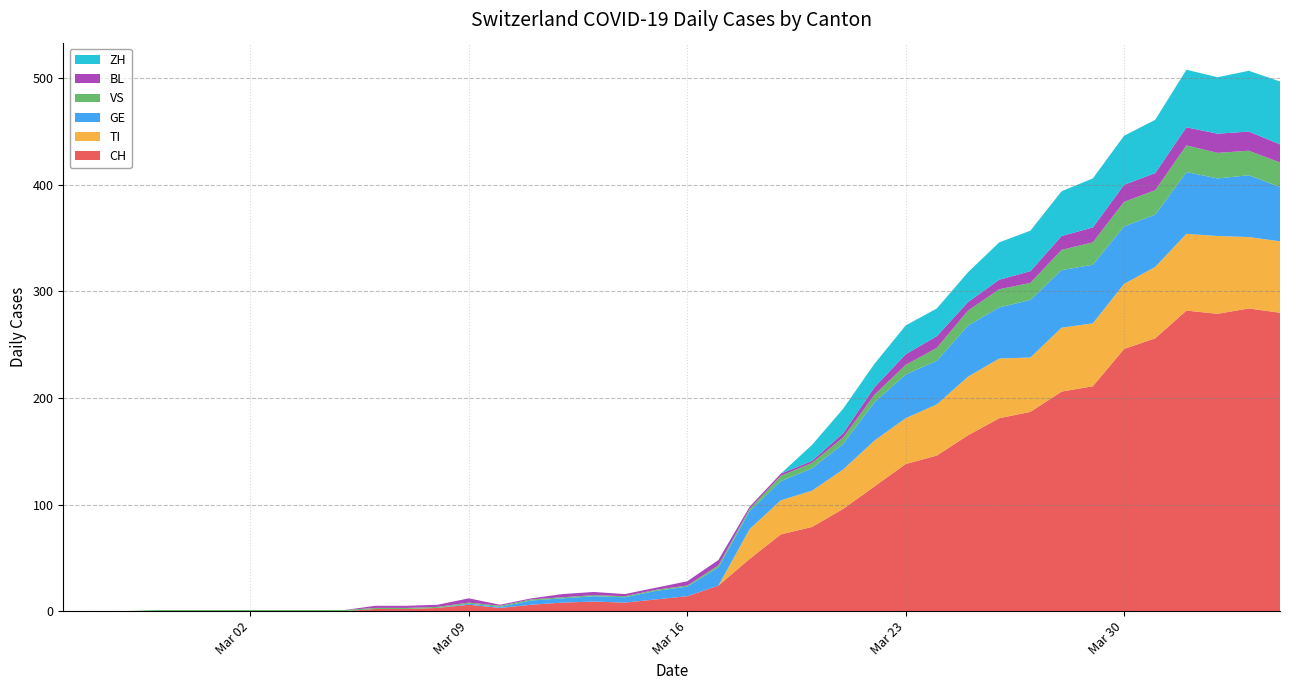

Reading left to right, list all the values displayed in this chart.

CH: 0	0	0	0	0	0	0	0	0	0	2	2	3	6	3	6	8	9	8	11	14	24	49	72	79	96	117	138	146	165	181	187	206	211	246	256	282	279	284	280
TI: 0	0	0	0	0	0	0	0	0	0	0	0	0	0	0	0	0	0	0	0	0	0	28	32	34	37	43	43	48	55	56	51	60	59	61	67	72	73	67	67
GE: 0	0	0	0	0	0	0	0	0	0	0	0	0	1	1	4	4	5	5	8	9	17	17	18	21	24	36	41	41	48	48	54	54	55	54	49	58	54	58	51
VS: 0	0	0	1	1	1	1	1	1	1	1	1	1	1	1	1	1	1	1	1	1	2	2	5	5	6	7	9	12	14	17	16	19	21	23	23	25	24	23	23
BL: 0	0	0	0	0	0	0	0	0	0	2	2	2	4	1	1	3	3	2	2	4	5	2	2	2	4	7	10	11	8	9	11	13	14	16	16	17	18	18	17
ZH: 0	0	0	0	0	0	0	0	0	0	0	0	0	0	0	0	0	0	0	0	0	0	0	0	15	23	22	27	26	28	35	38	42	46	46	50	54	53	57	59